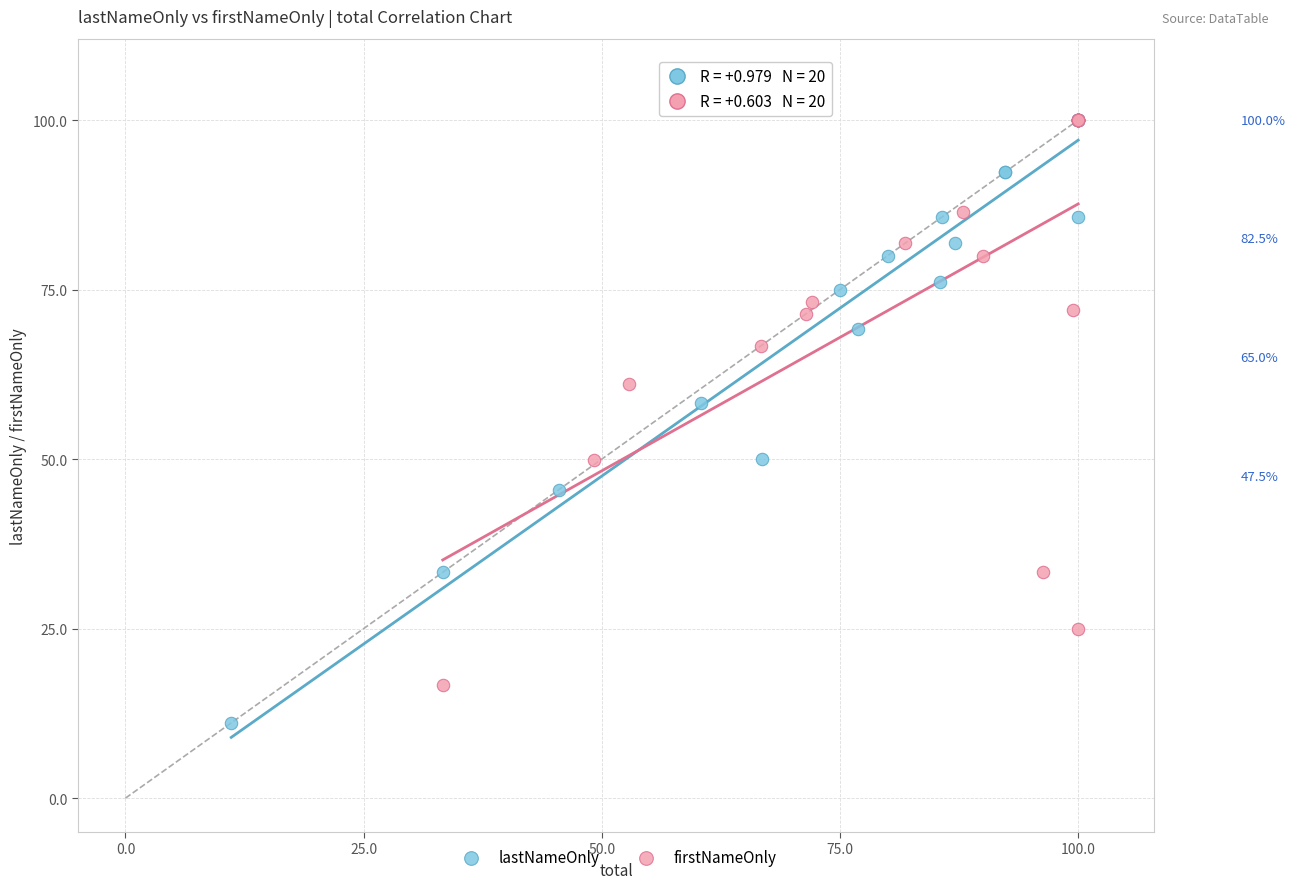

What are all the series names shown in the legend?

lastNameOnly, firstNameOnly